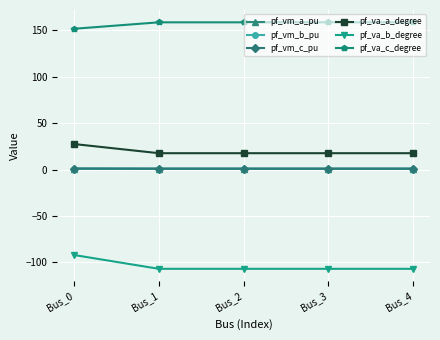

Where does the pf_va_c_degree series first go above 158?

Bus_1